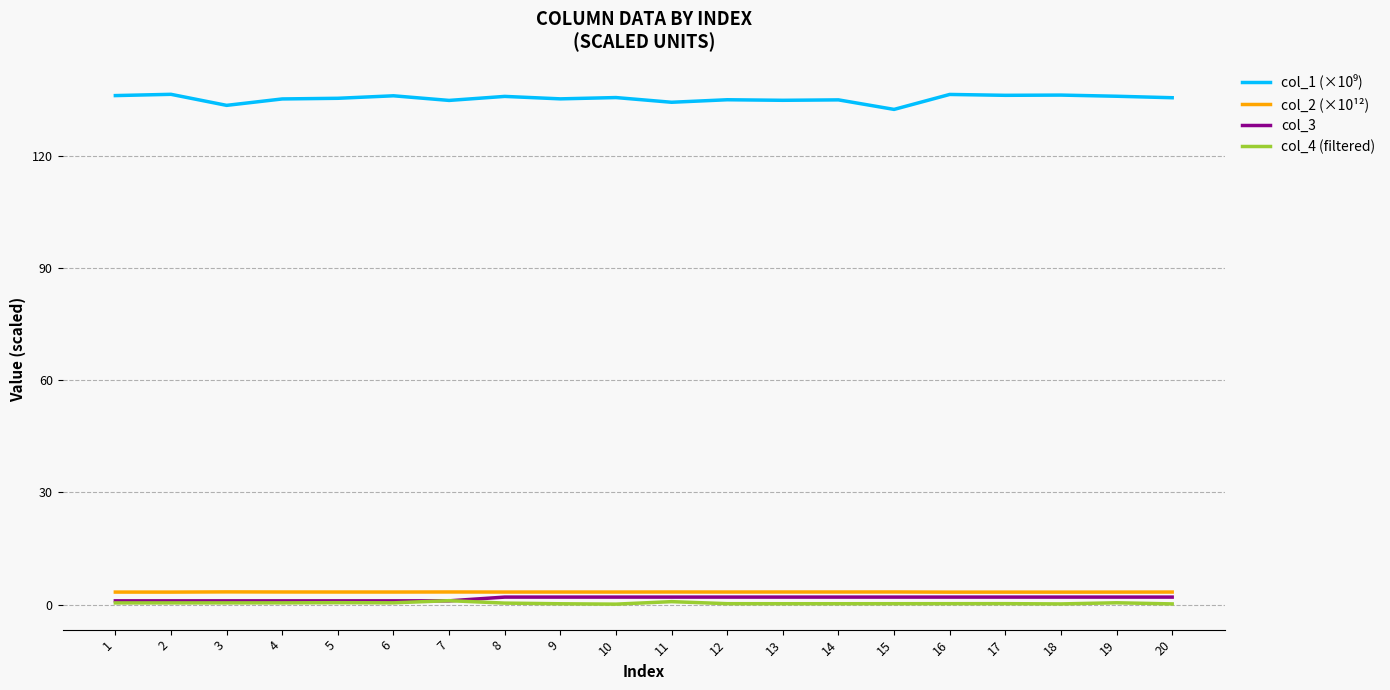

At which label does col_1 first exceed 135?

1